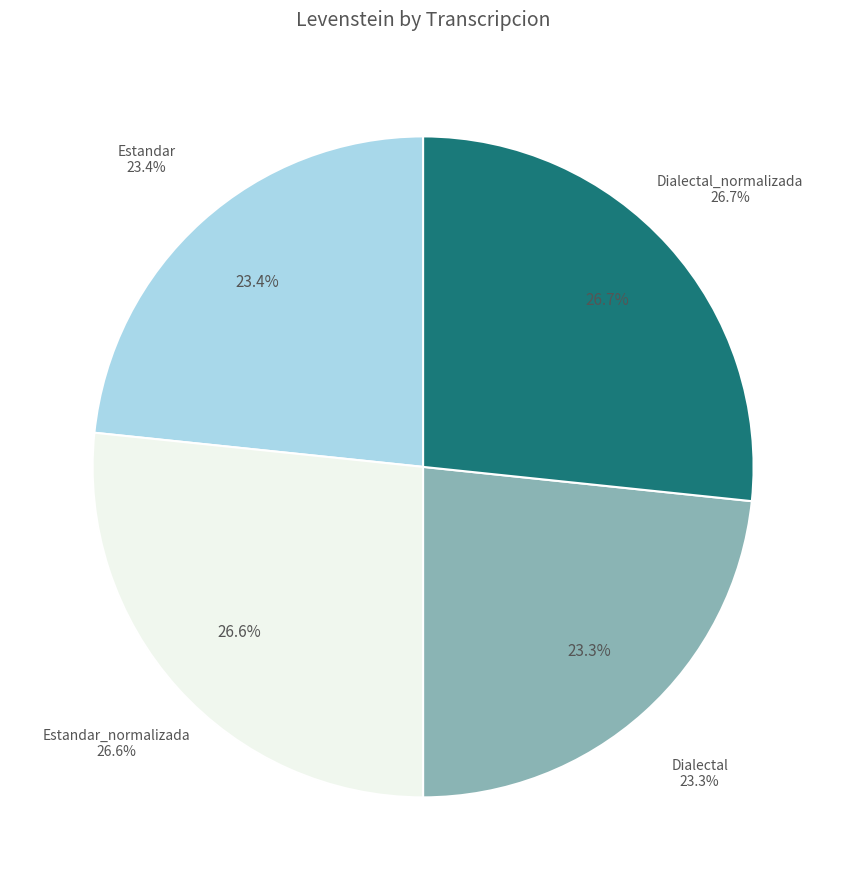

Count the number of slices in the pie.

4